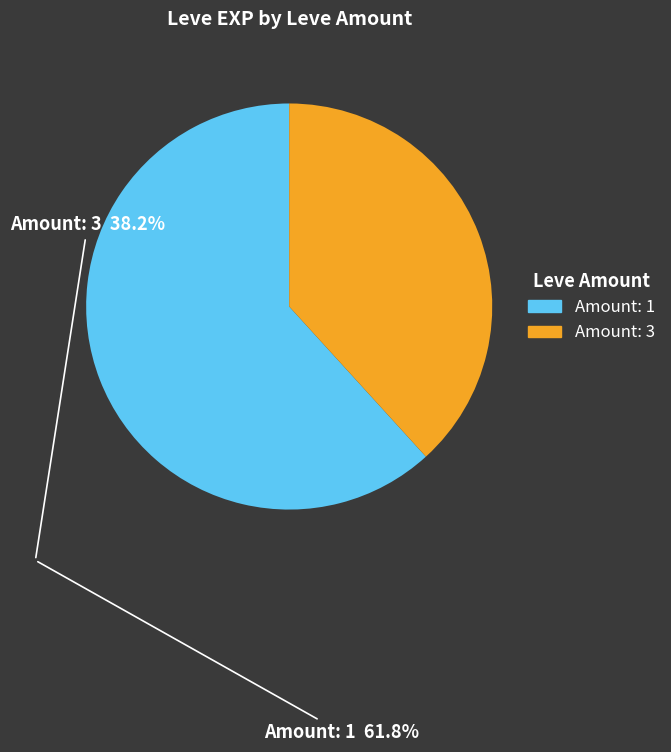

Does any single category account for the majority?

Yes